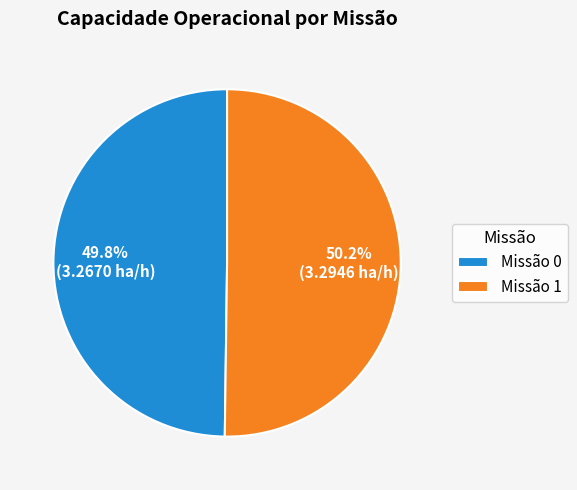

Count the number of slices in the pie.

2